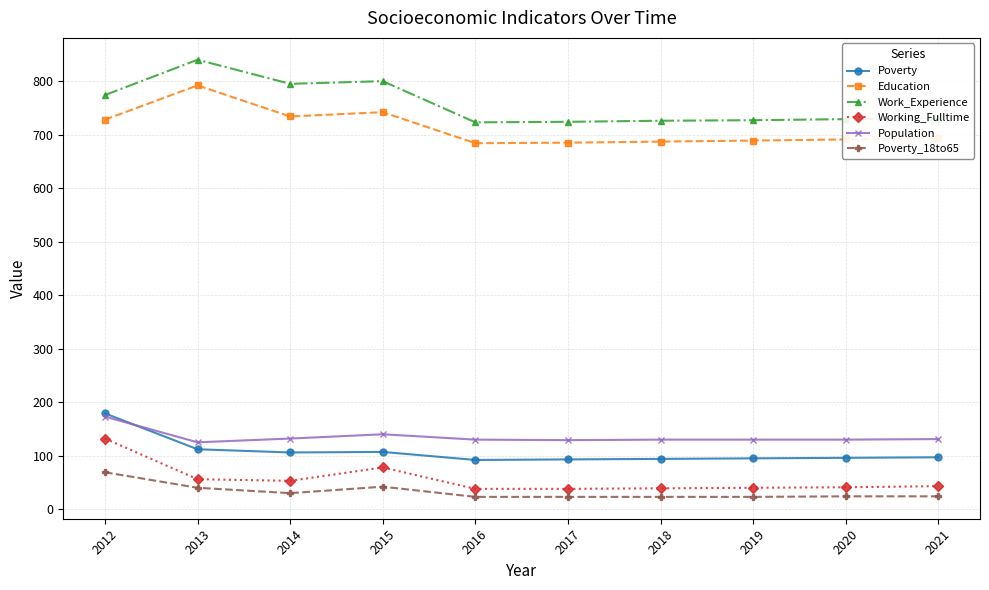

At which category does Working_Fulltime reach its first local peak?

2015